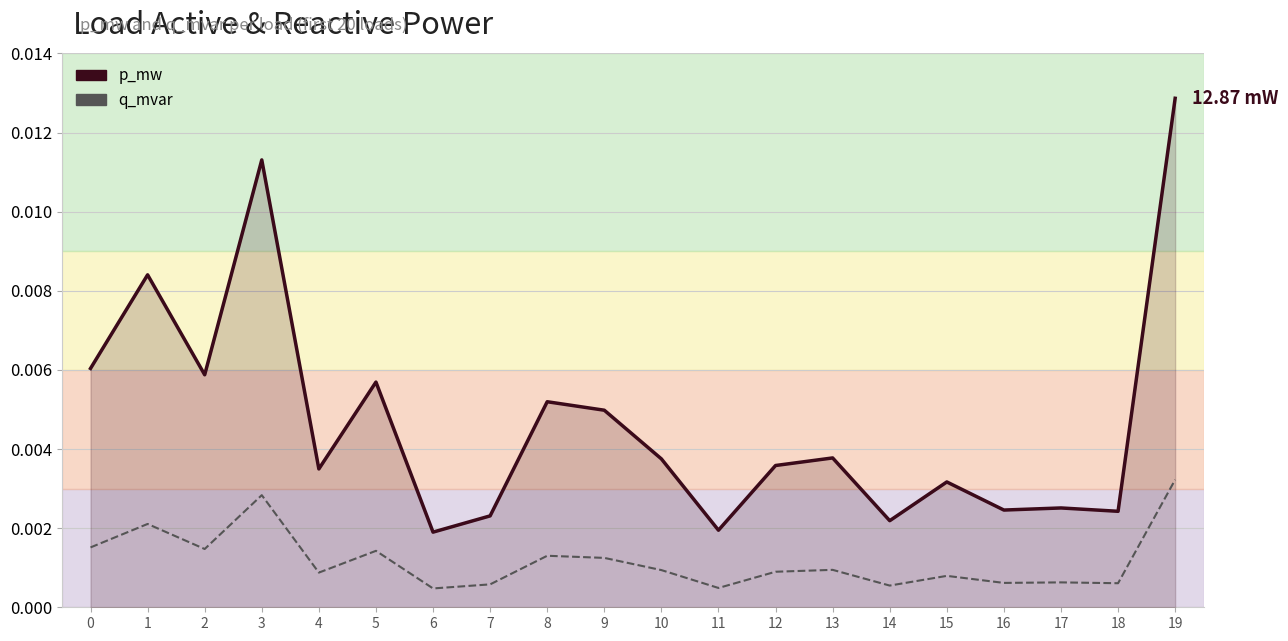

Where is the first local maximum for q_mvar?

1